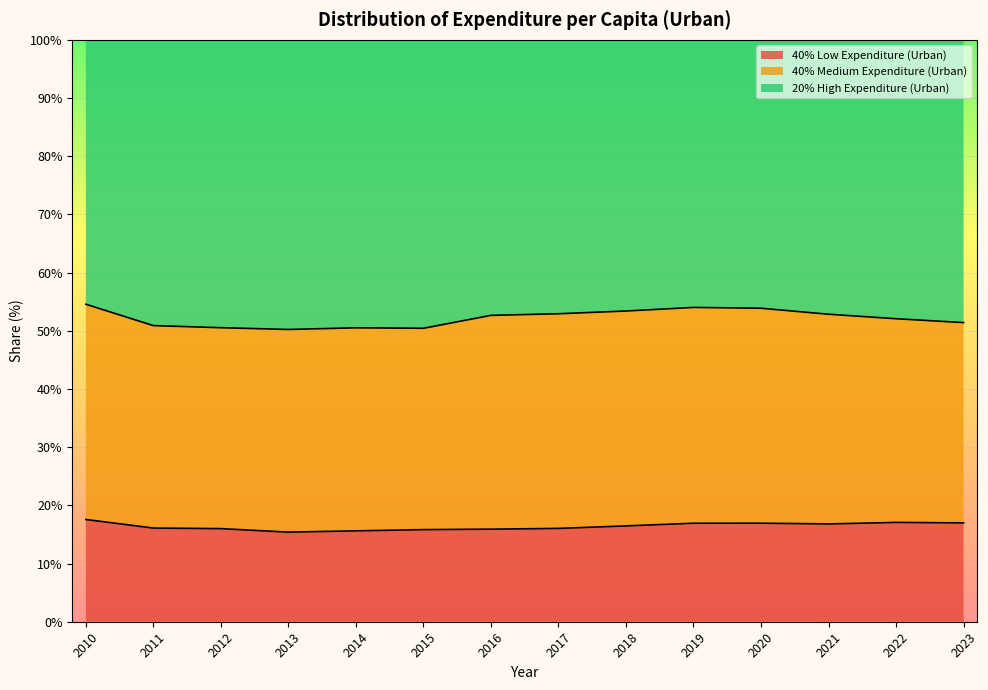

True or false: 40% Low Expenditure (Urban) and 20% High Expenditure (Urban) cross at least once.

False